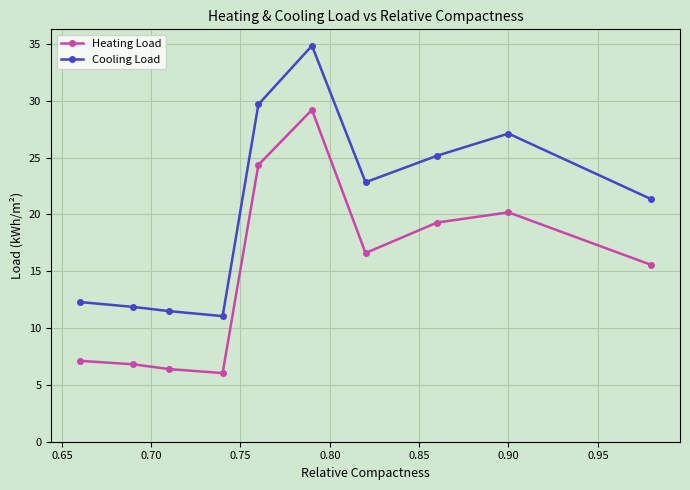

Which series has the largest range (max minus min)?

Cooling Load